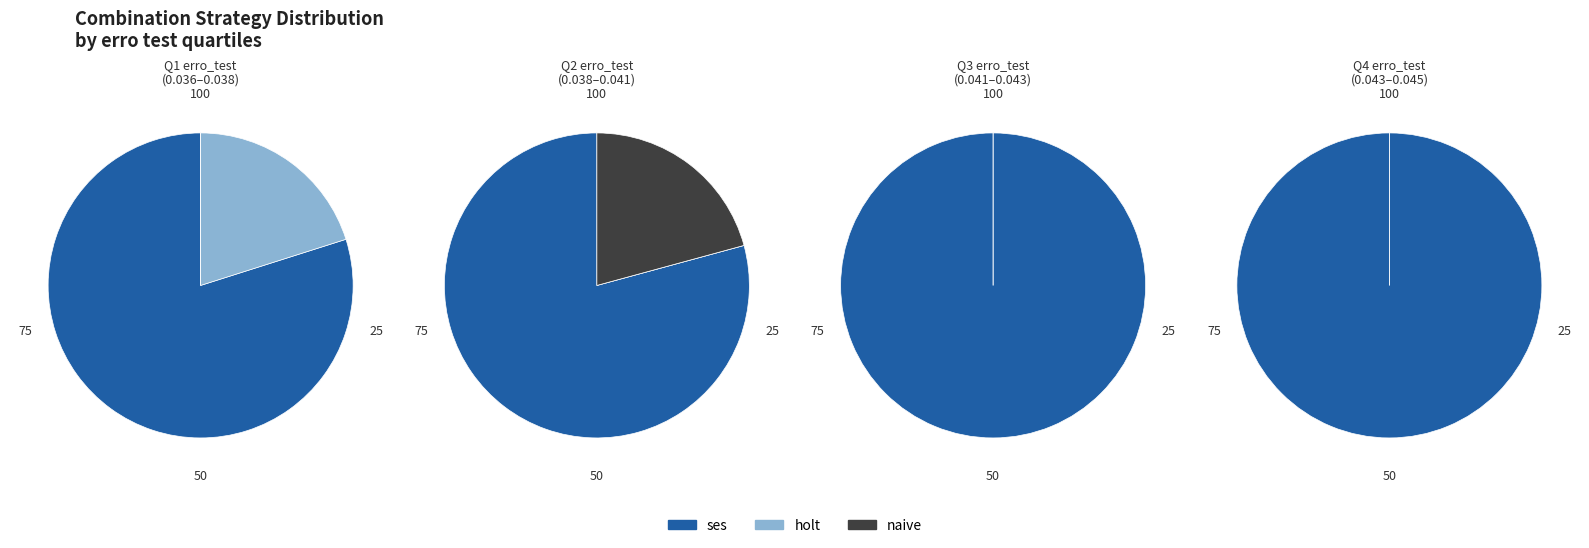

Is 17 the majority of the pie?

No